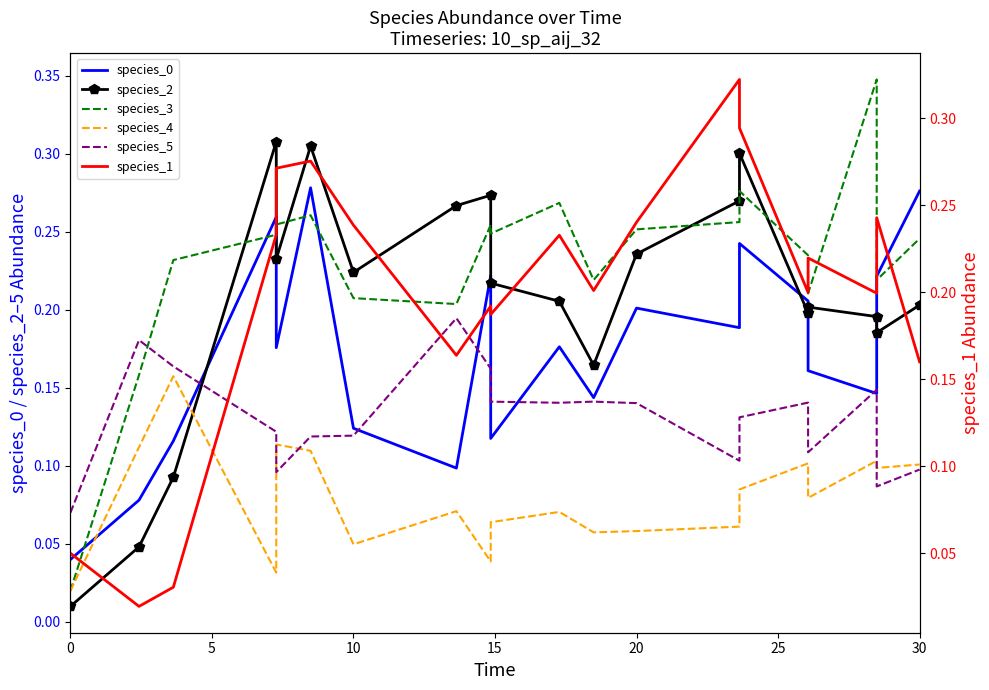

Does the chart have visible grid lines?

No